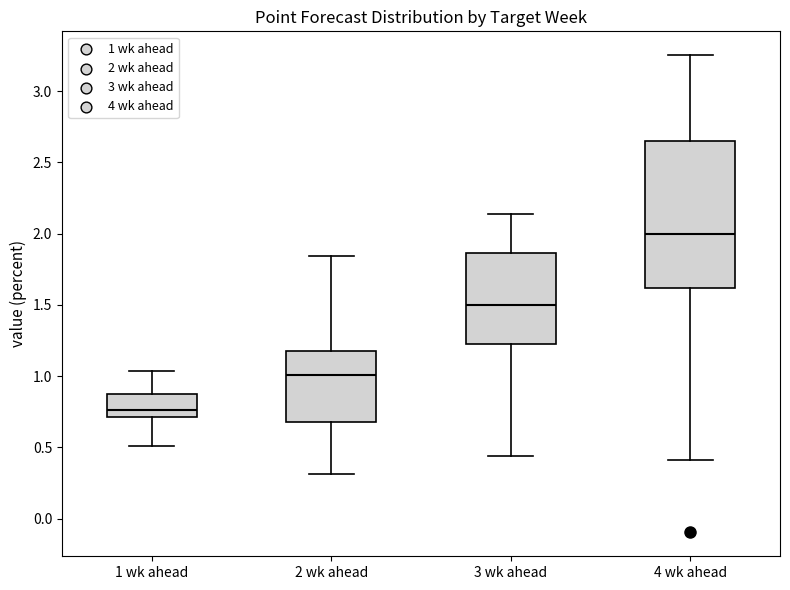

Which box's median line is the lowest?

1 wk ahead